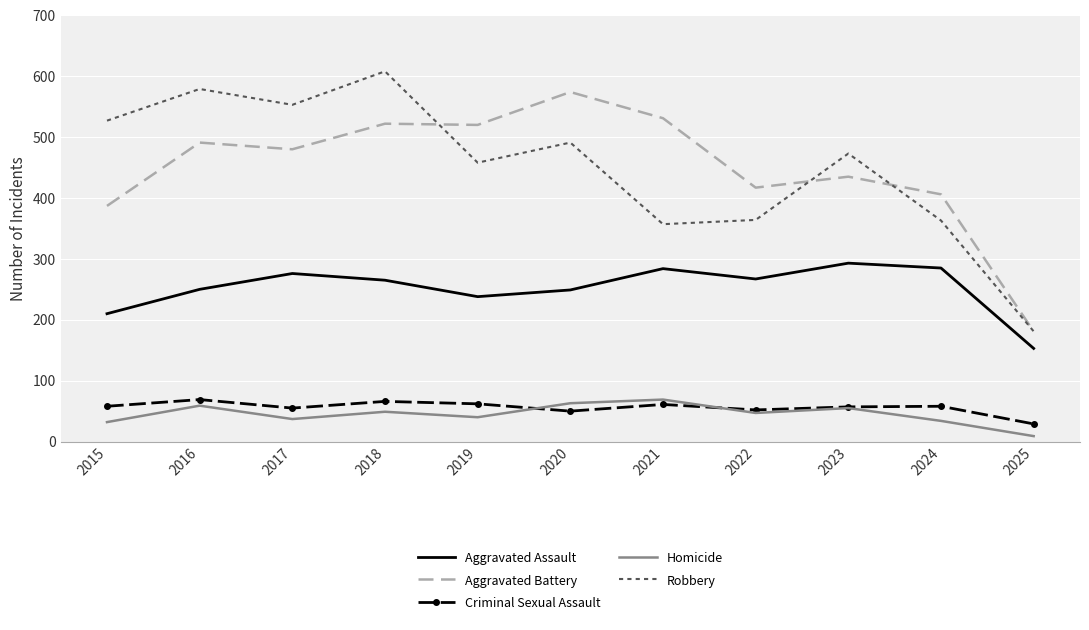

What is the spread (max minus min) of values at 2021?

470